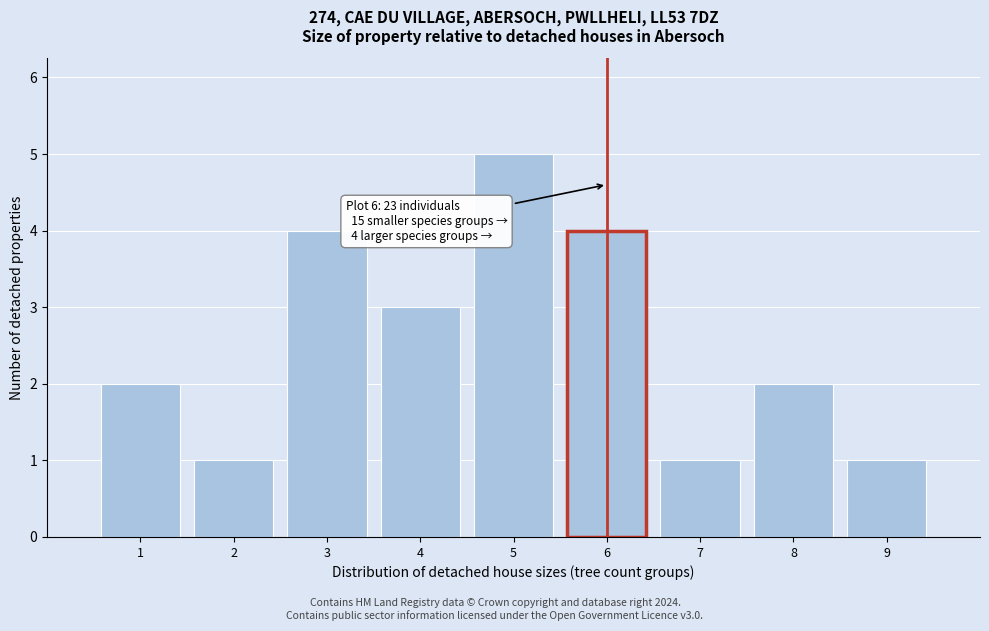

Over which range of the x-axis is the bar tallest?

4.5 to 5.5